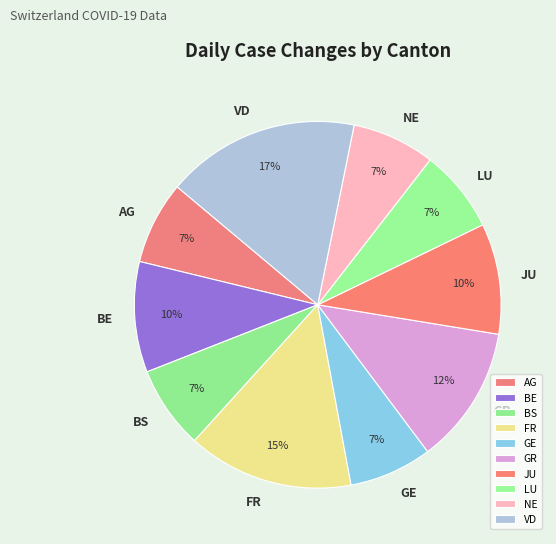

Between JU and VD, which is larger?

VD